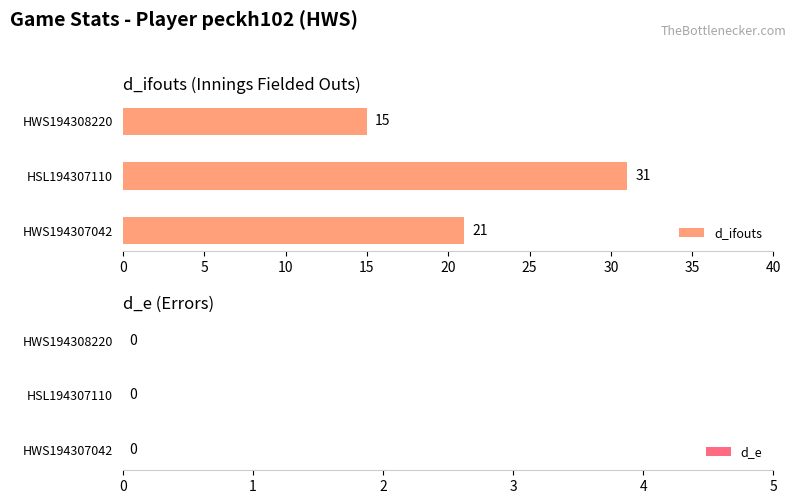

Reading bottom to top, extract all data points from this chart.

21	31	15